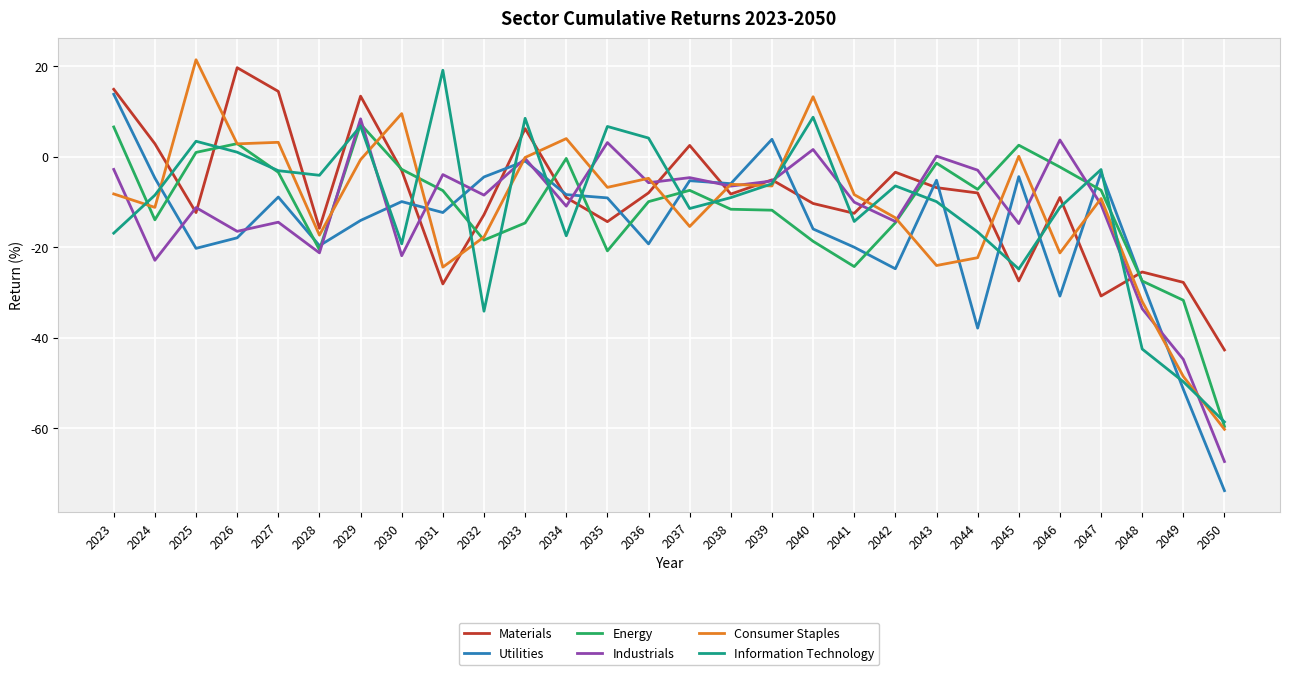

What is the difference between the second highest and minimum values in the Information Technology series?

67.3